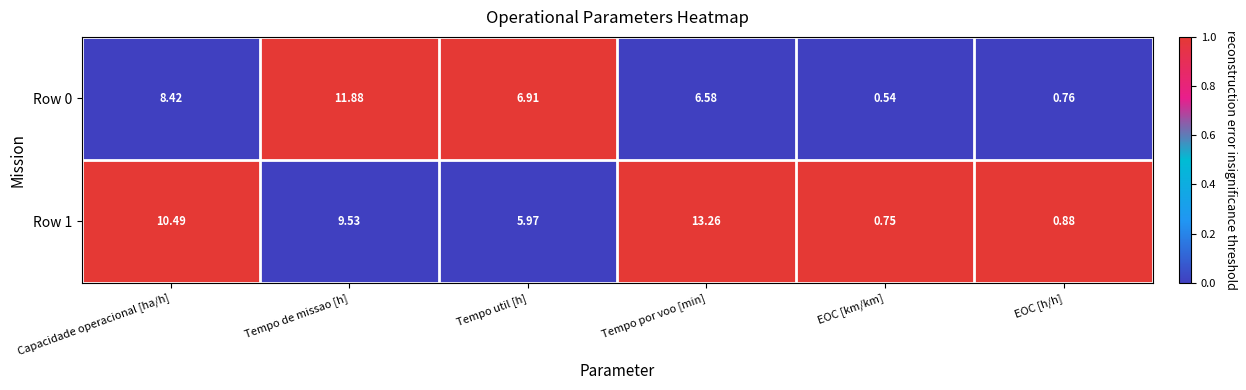

At which category is the sum across all series the highest?

Tempo de missao [h]